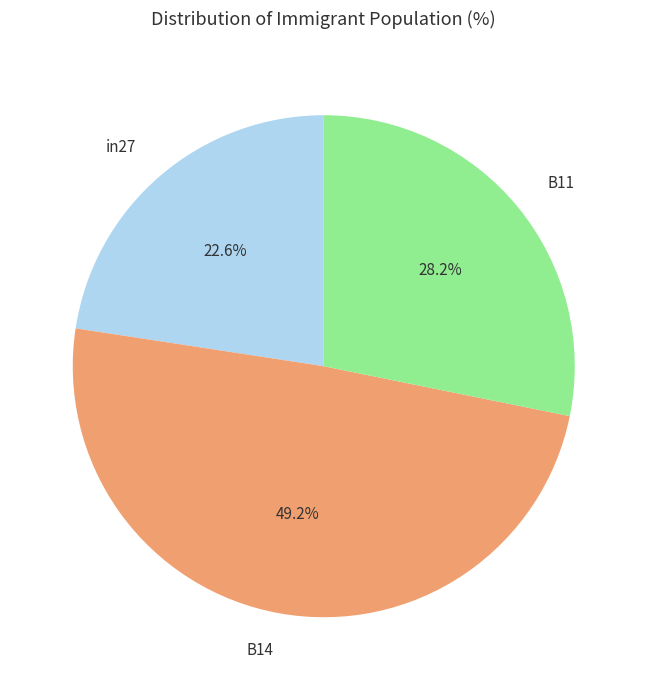

How much of the chart is everything except B14?

50.8%